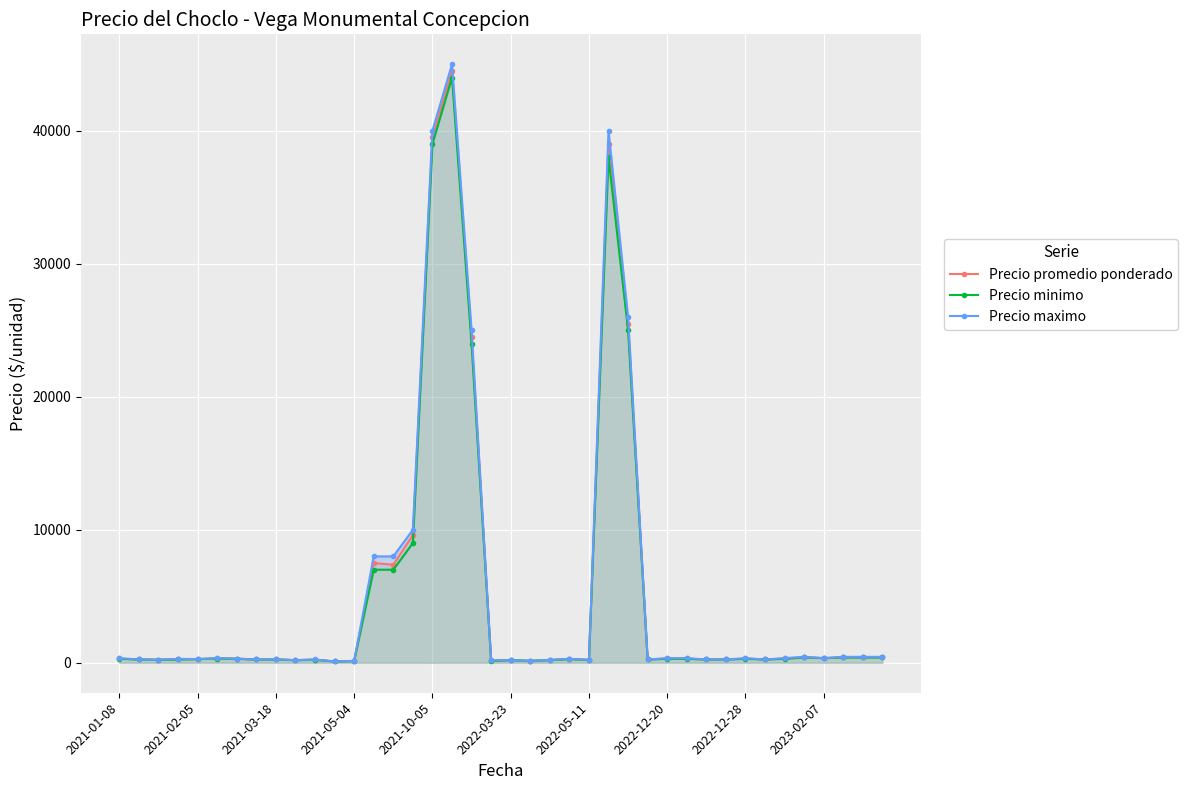

Reading left to right, list all the values displayed in this chart.

Precio promedio ponderado: 325	250	230	275	280	335	310	250	255	200	240	100	140	7500	7375	9600	39500	44500	24500	175	200	150	210	290	220	39000	25500	250	325	325	250	250	325	250	325	425	350	425	417	425
Precio minimo: 300	250	230	250	280	320	300	250	250	200	230	100	130	7000	7000	9000	39000	44000	24000	150	200	150	200	280	220	38000	25000	250	300	300	250	250	300	250	300	400	350	400	400	400
Precio maximo: 350	250	230	300	280	350	320	250	260	200	250	100	150	8000	8000	10000	40000	45000	25000	200	200	150	220	300	220	40000	26000	250	350	350	250	250	350	250	350	450	350	450	450	450